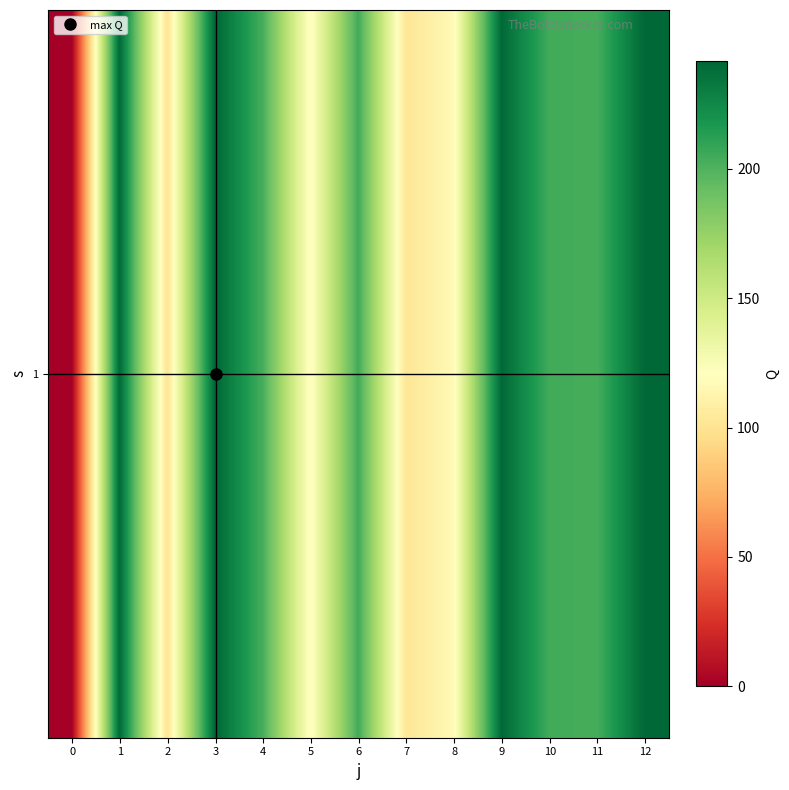

Reading left to right, transcribe all the data shown in this chart.

0.0	240.5	100.5	241.5	203.0	118.0	204.5	102.0	117.0	240.5	204.5	203.0	241.5